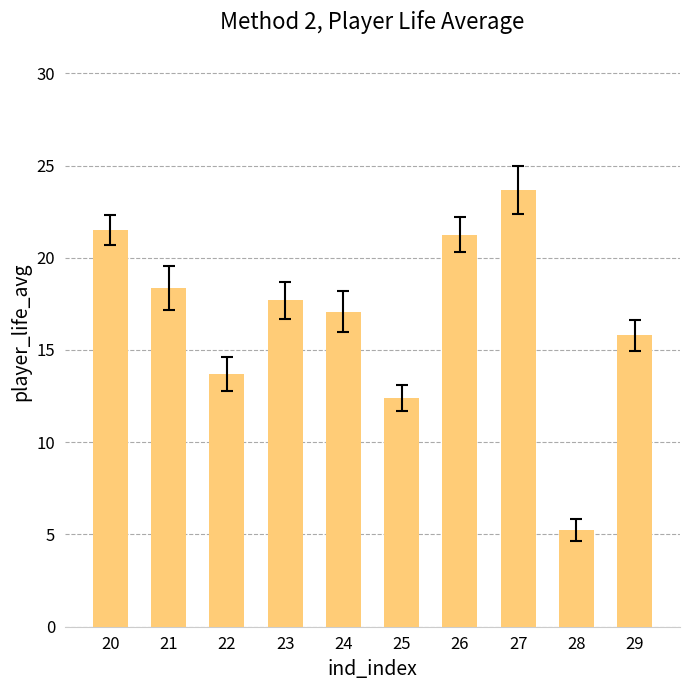

What is the greatest value displayed?

23.7